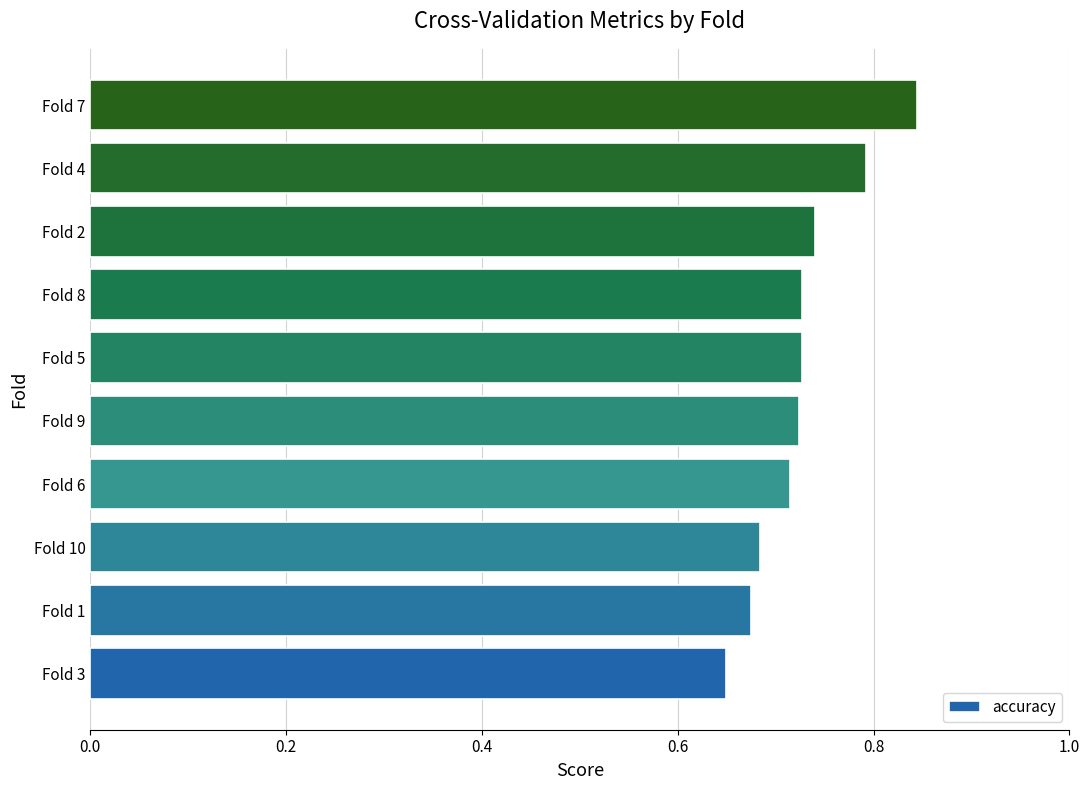

What is the change in value from Fold 5 to Fold 4?

+0.1